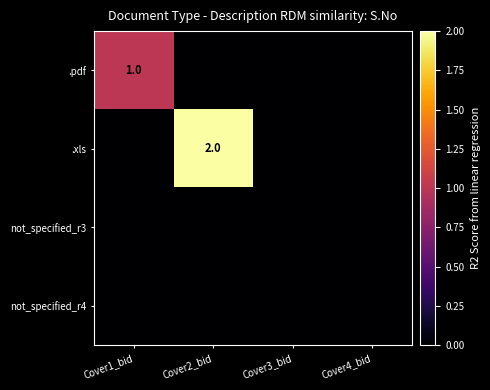

What is the spread (max minus min) of values at Cover2_bid?

2